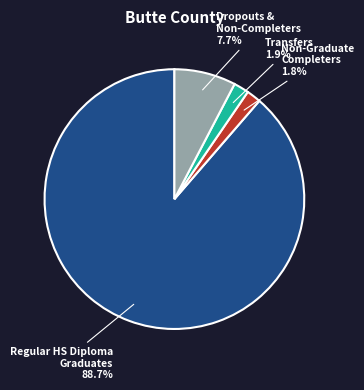

Which category accounts for the majority?

Regular HS Diploma Graduates